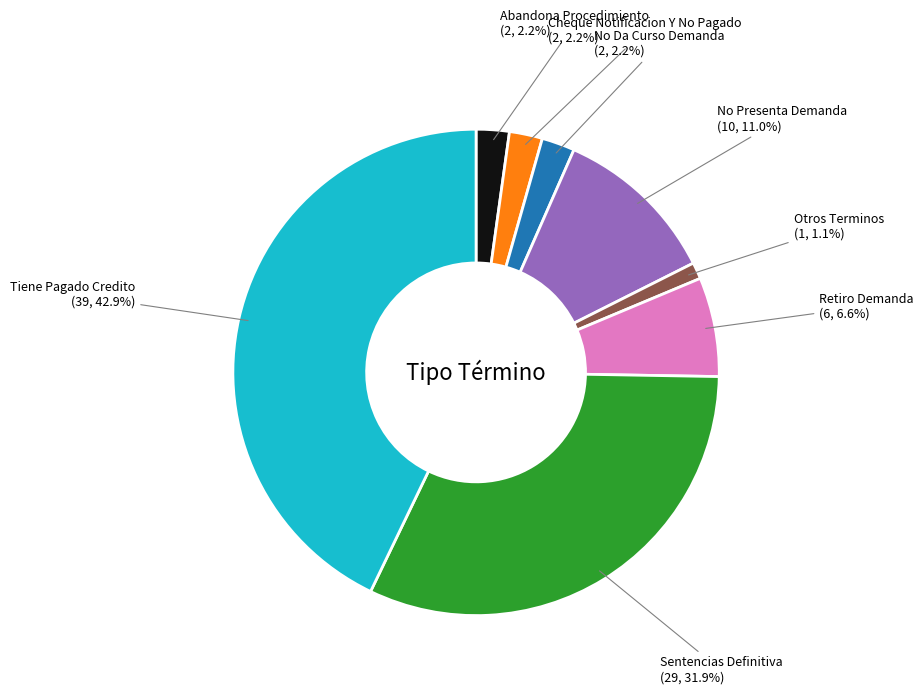

Which category has the smallest portion of the pie?

Otros Terminos